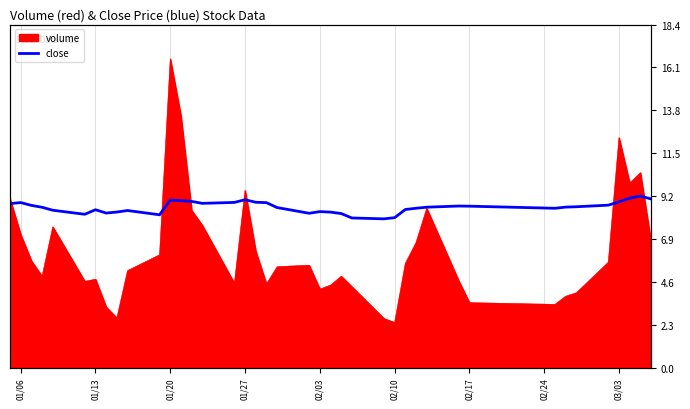

What is the change in value from 02/10 to 02/17?

+0.6